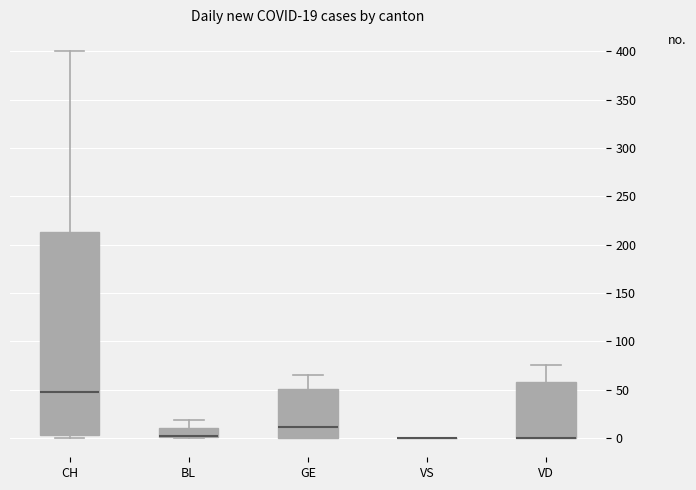

Comparing the boxes themselves (not the whiskers), which one is the tallest?

CH